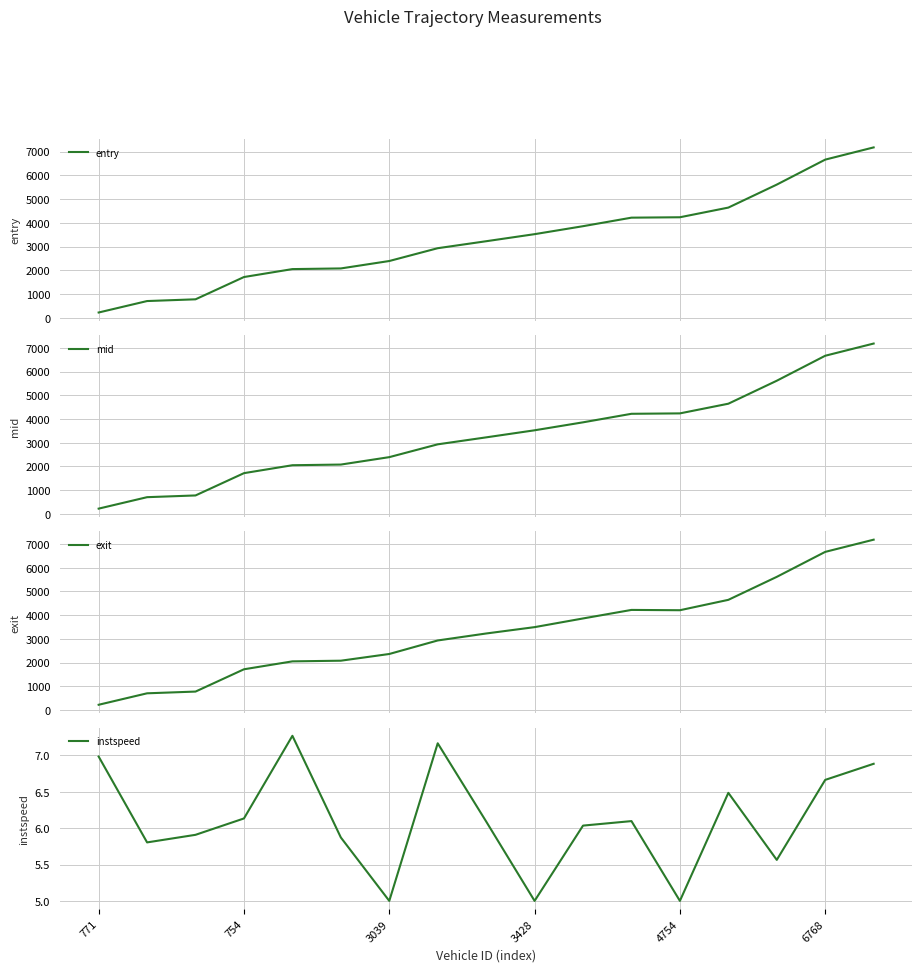

Is it true that instspeed equals 7.0 at 771?

True